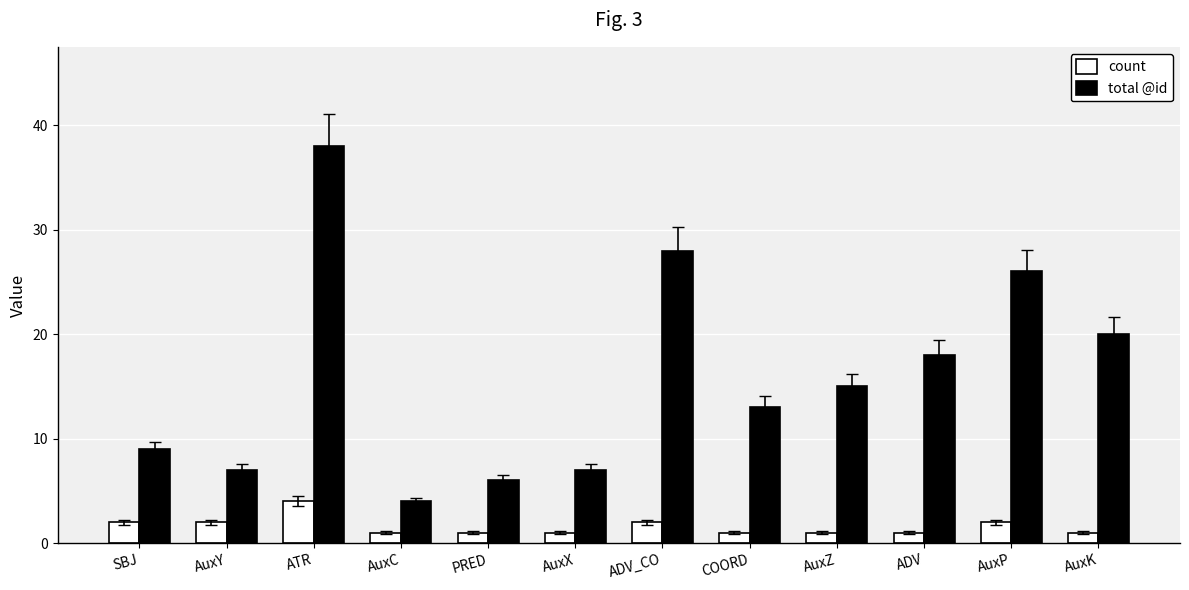

List the series in order of their peak value, highest first.

total @id, count